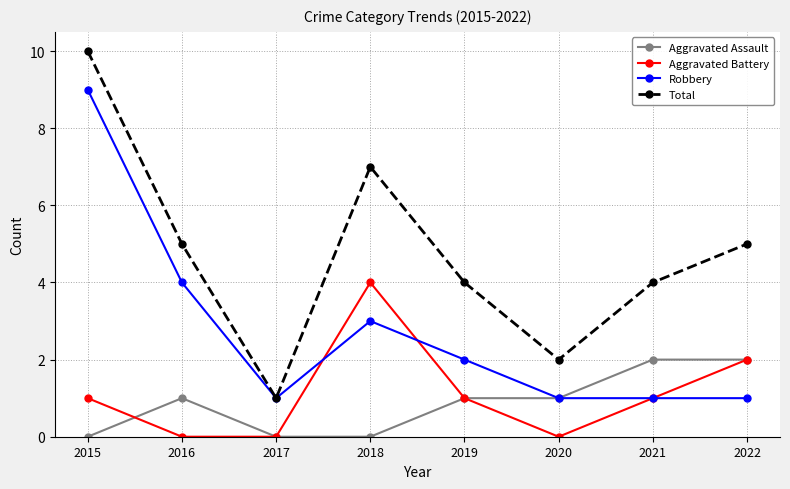

How many series are shown in this chart?

4